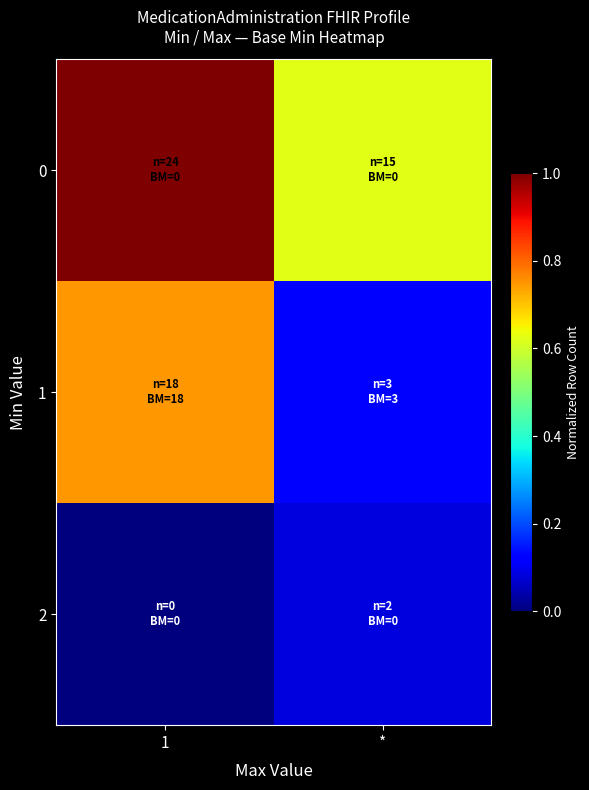

Reading right to left, list all the values displayed in this chart.

0: *=0.6	1=1.0
1: *=0.1	1=0.7
2: *=0.1	1=0.0